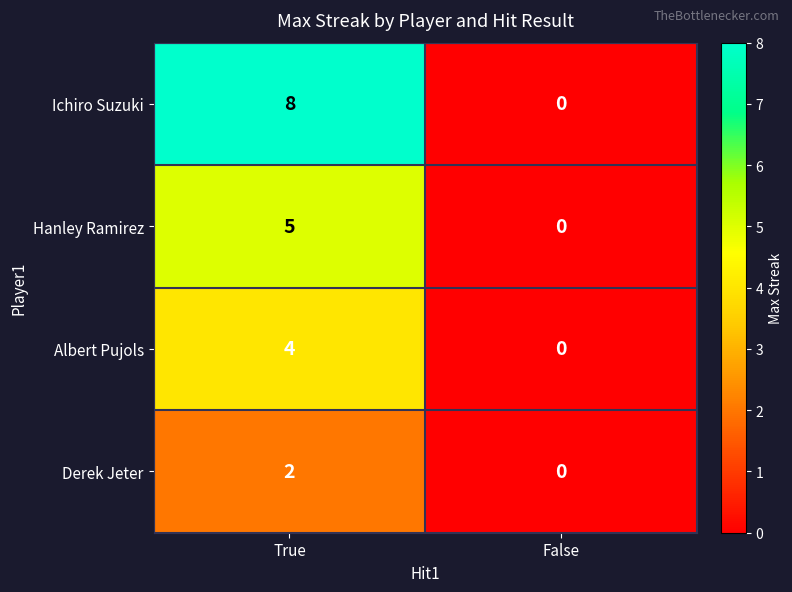

List the series in order of their peak value, lowest first.

Derek Jeter, Albert Pujols, Hanley Ramirez, Ichiro Suzuki